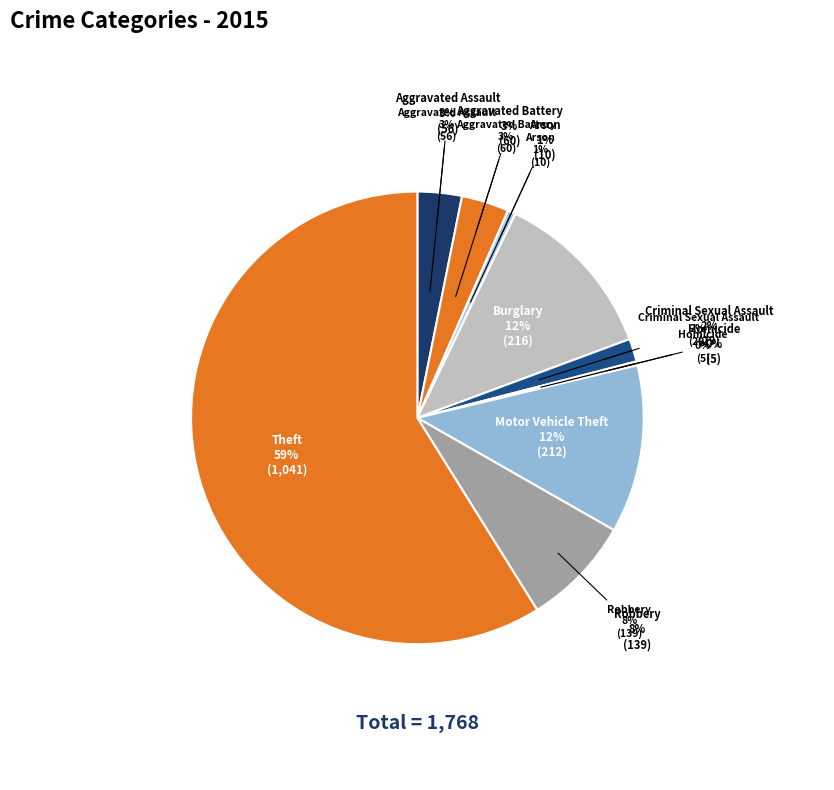

Count the number of slices in the pie.

9